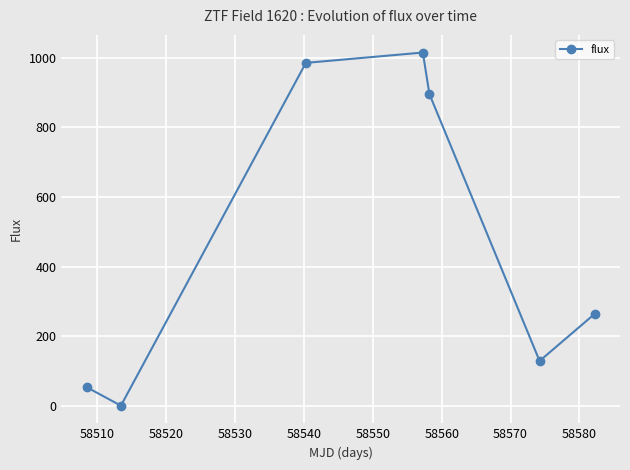

Does the chart display data point markers on the line(s)?

Yes